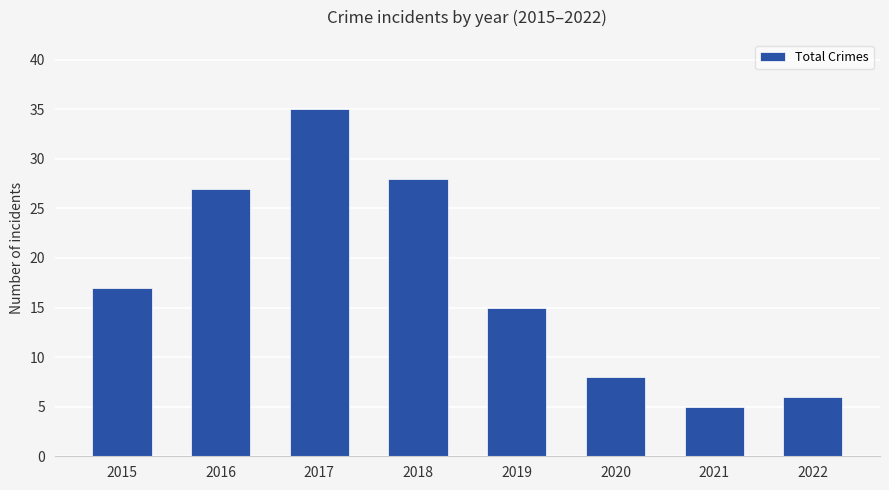

Approximately how many times larger is the value at 2021 compared to 2020?

0.6